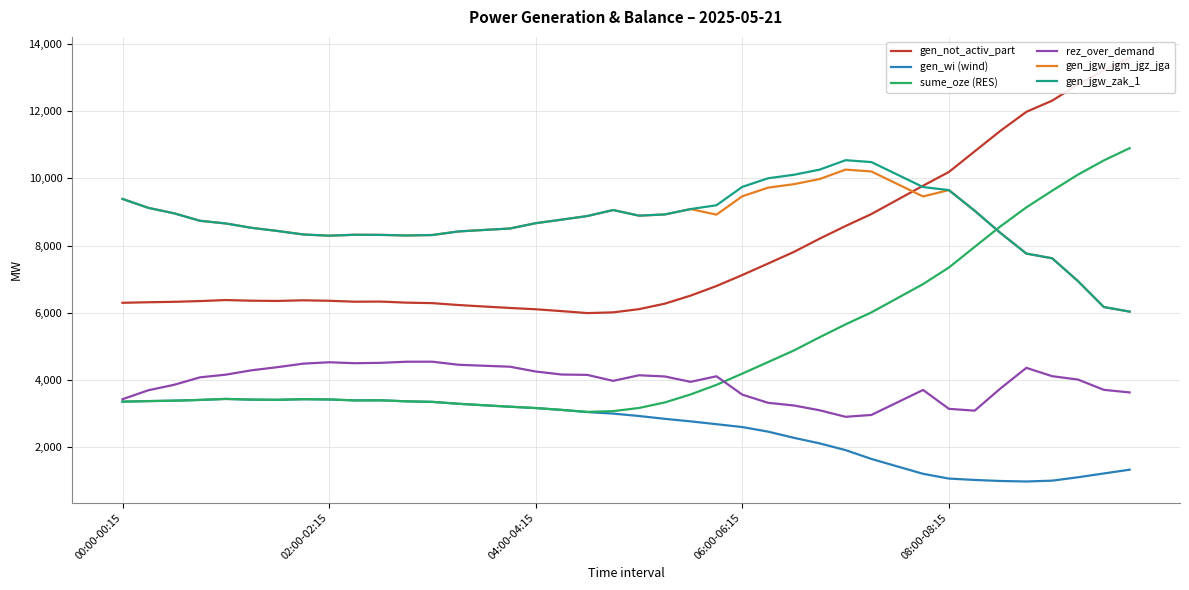

Which has a higher value, 22 or 9?

22